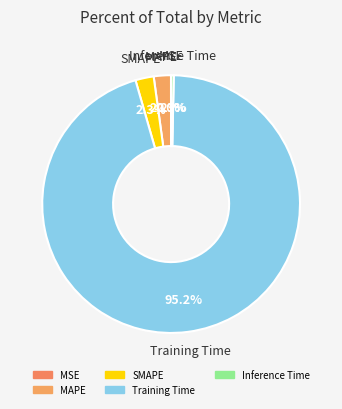

The Training Time slice represents 99% of the pie. True or false?

False